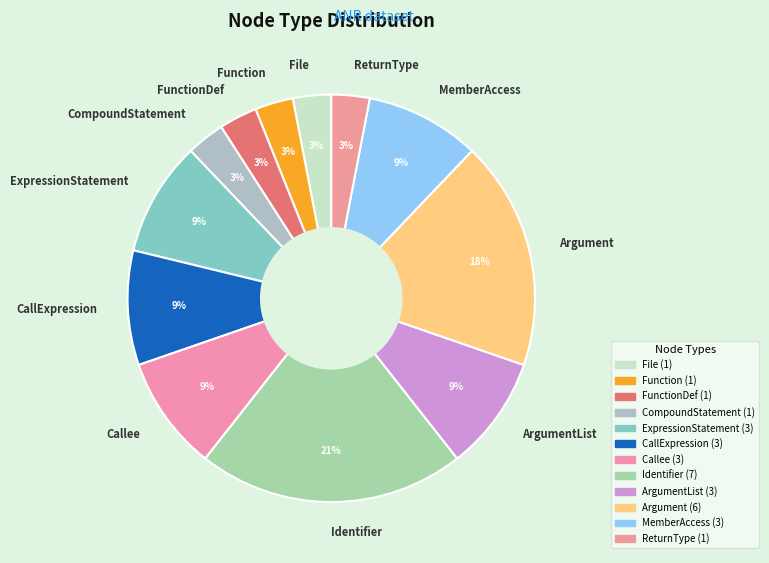

Is there any slice that represents more than half of the pie?

No